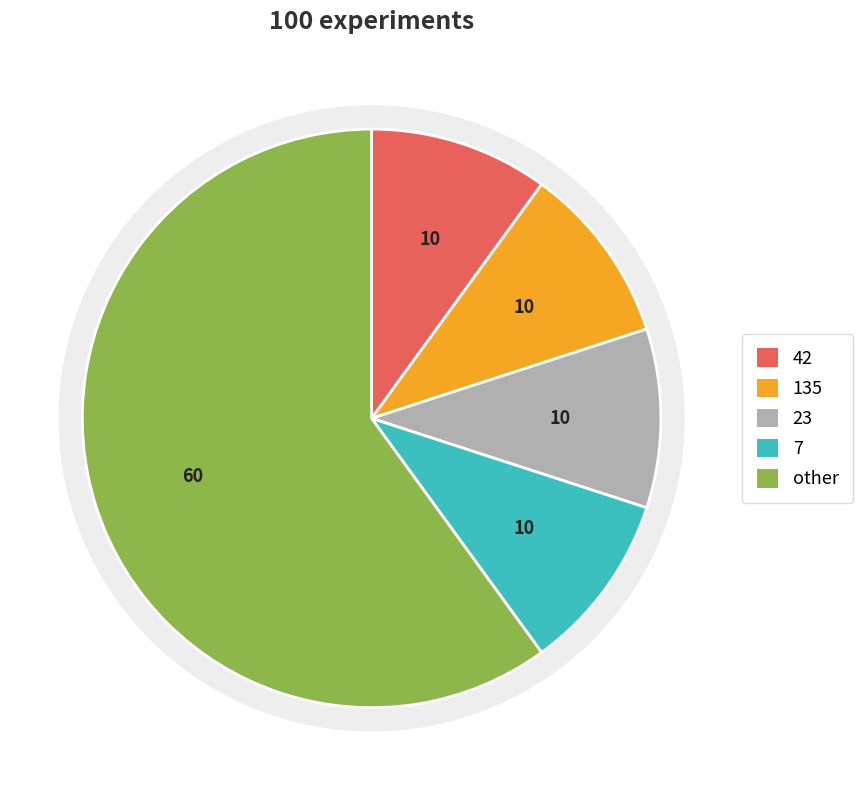

Is there a majority slice in this chart?

Yes